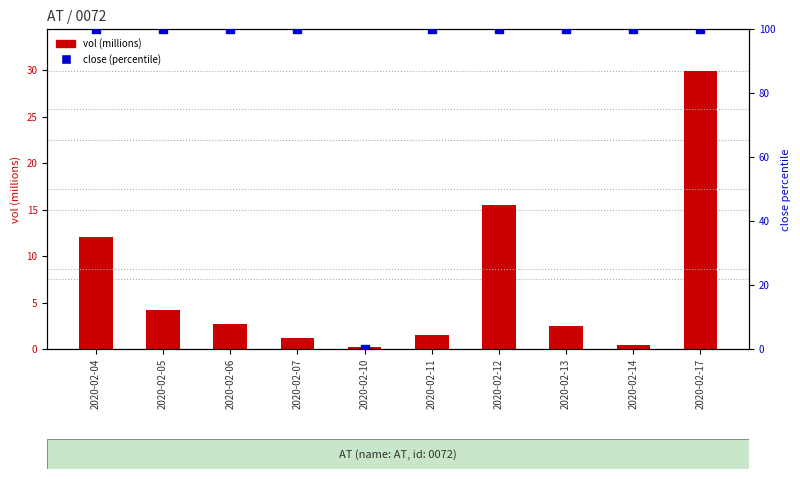

Which series contains the lowest Y value?

close (percentile)